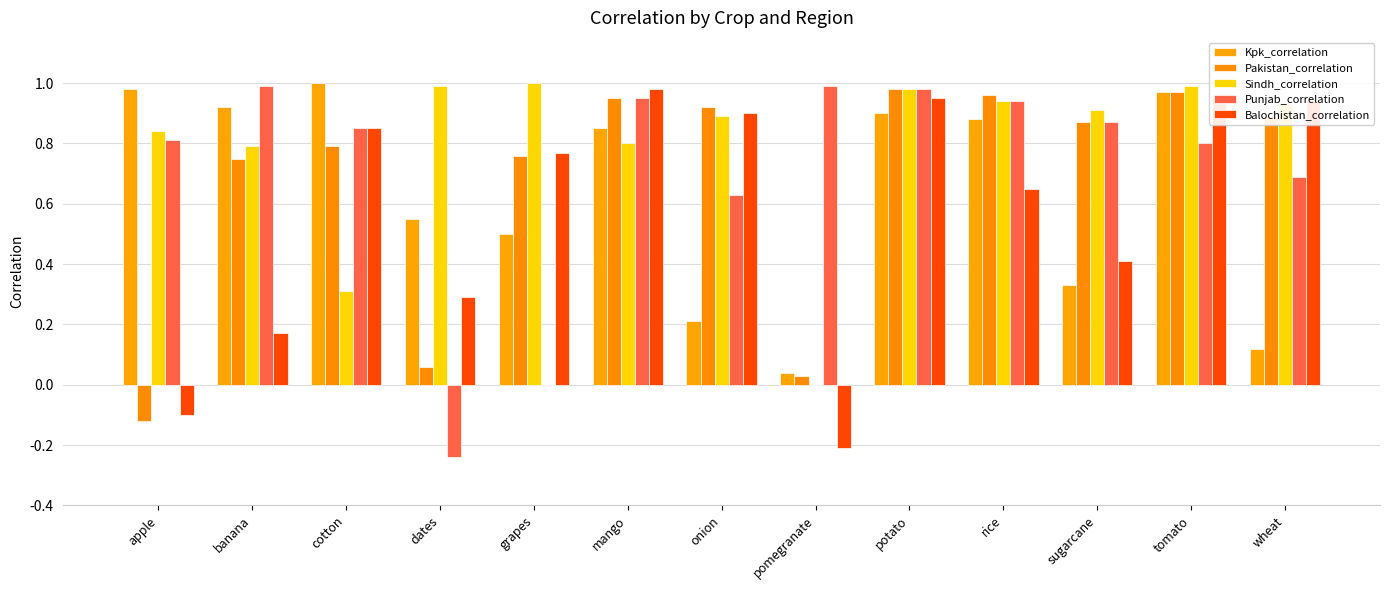

At how many categories does at least one series exceed 0?

13